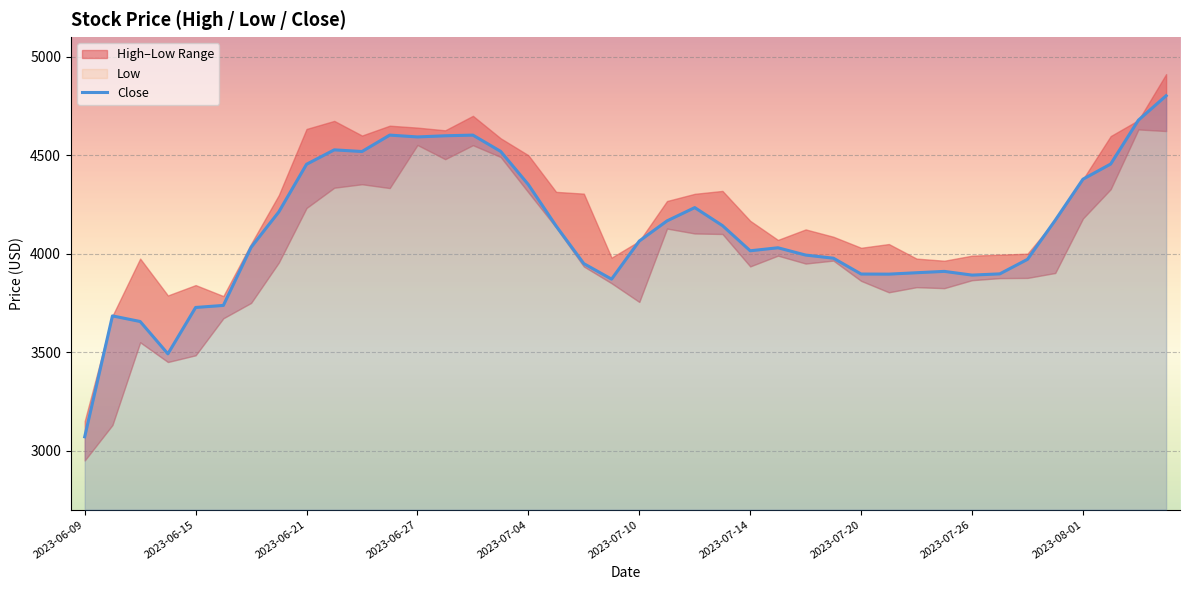

What is the sum of all values?

164810.0